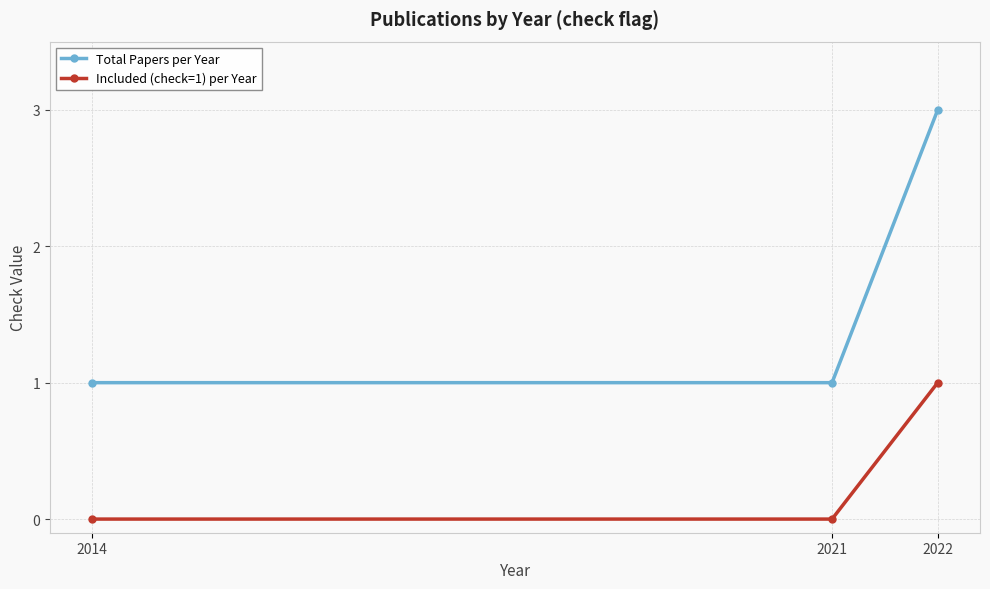

Reading left to right, transcribe all the data shown in this chart.

Total Papers per Year: 2014=1	2021=1	2022=3
Included (check=1) per Year: 2014=0	2021=0	2022=1